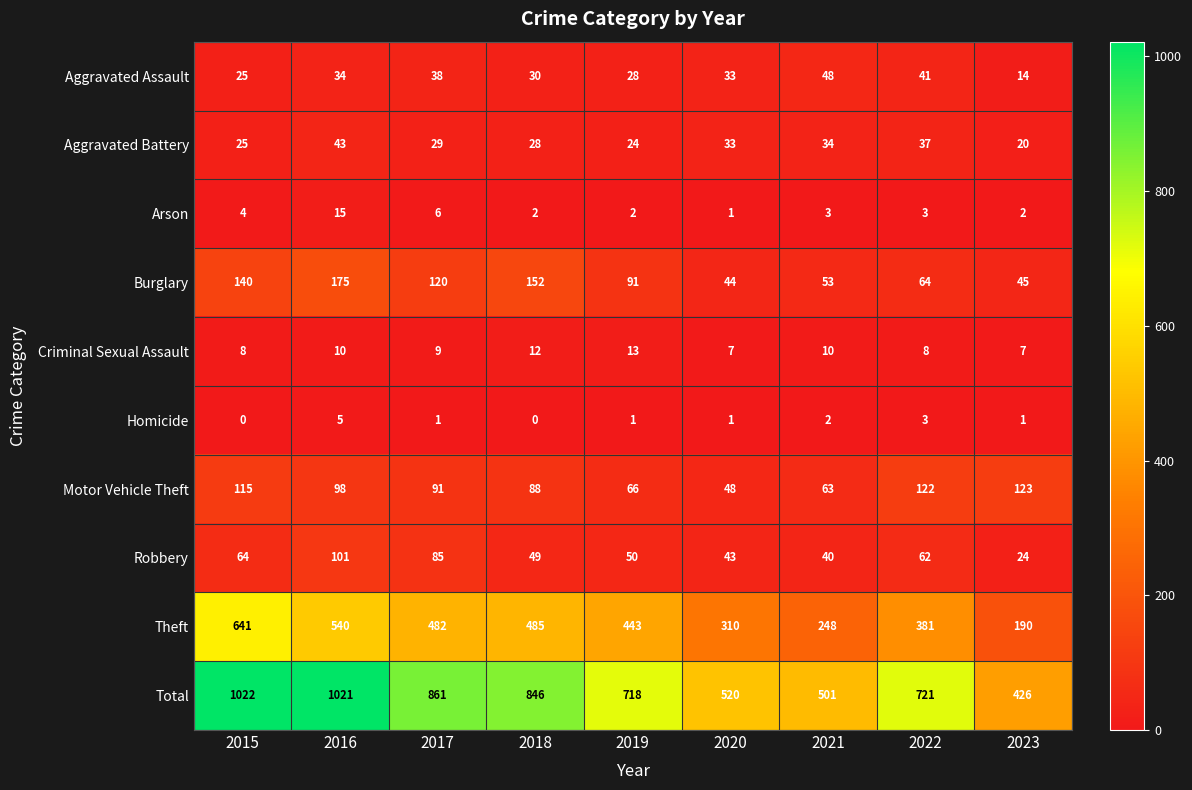

What is the difference between the highest and lowest values at 2015?

1022